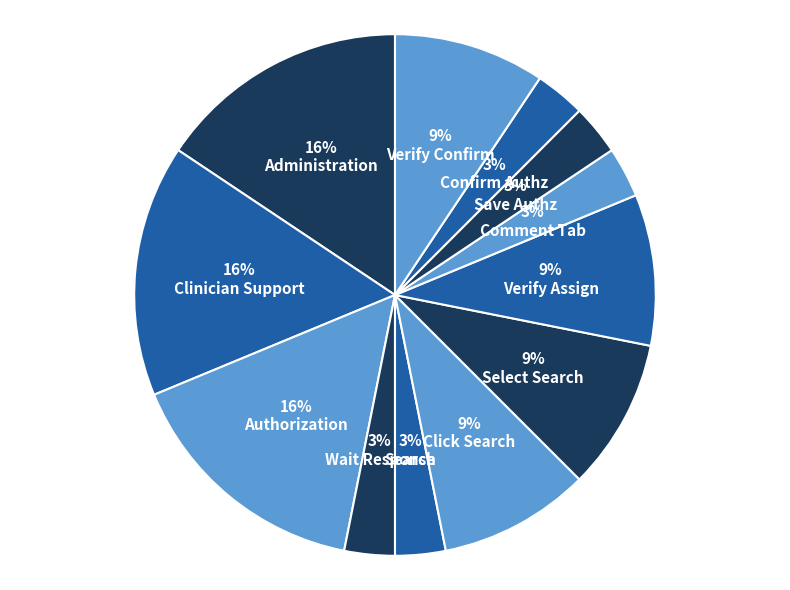

To the nearest percent, what is the average slice percentage?

8%